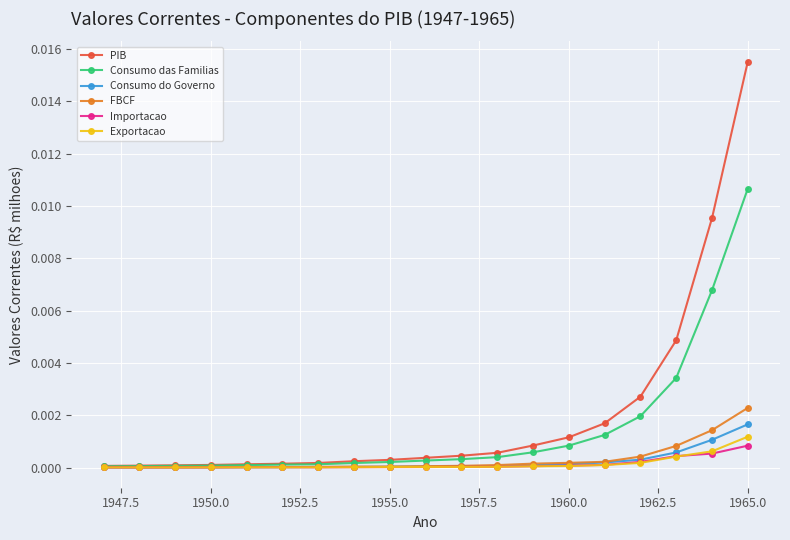

Which series has the largest range (max minus min)?

PIB